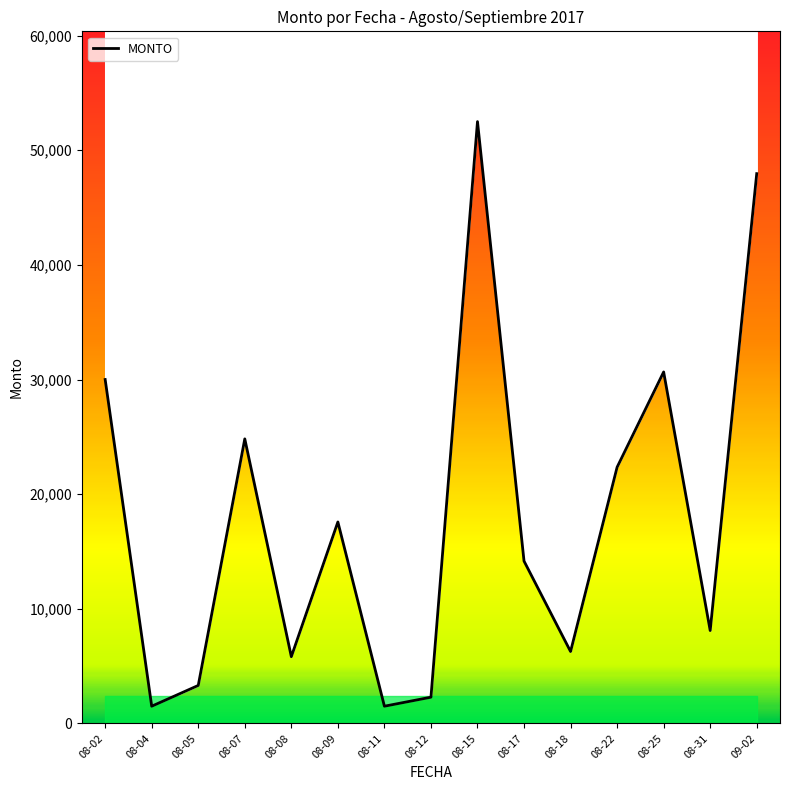

Is it true that the value at 08-05 is 5279.3?

False